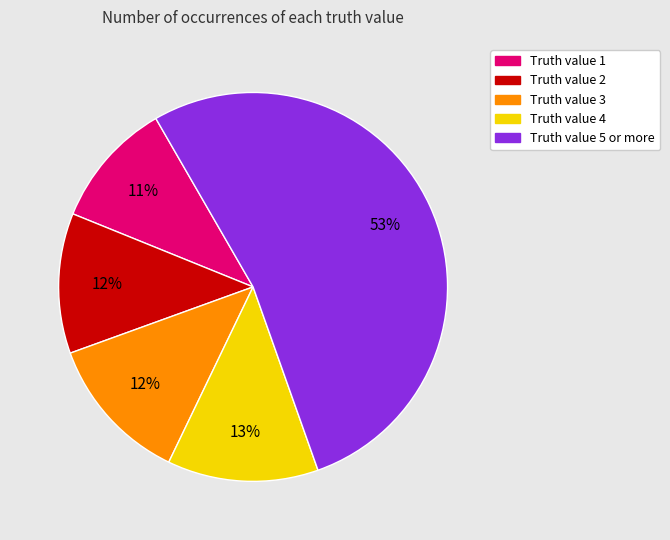

Which category has the smallest portion of the pie?

Truth value 1